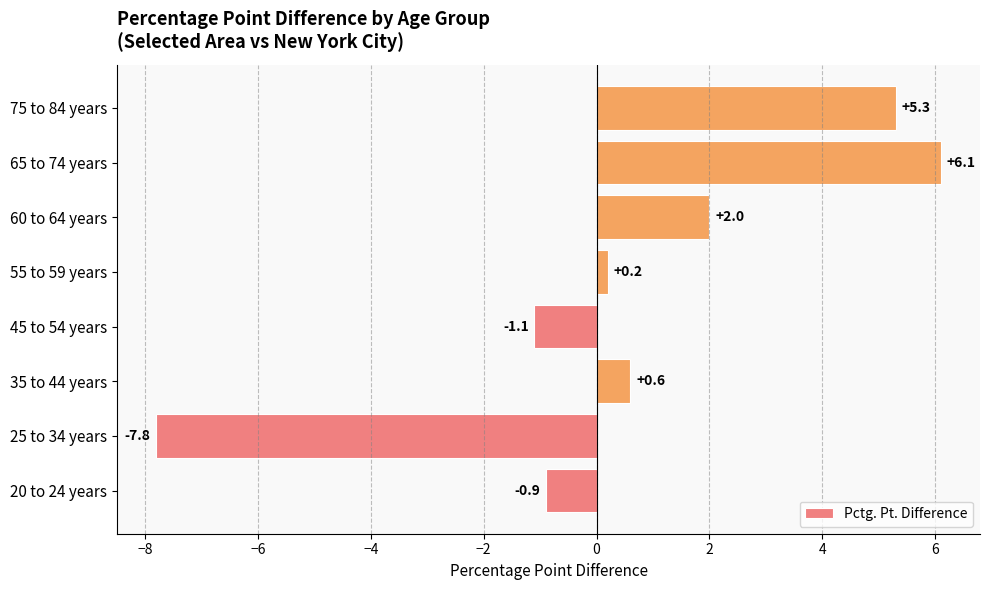

What is the sum of the values at 20 to 24 years and 65 to 74 years?

5.2